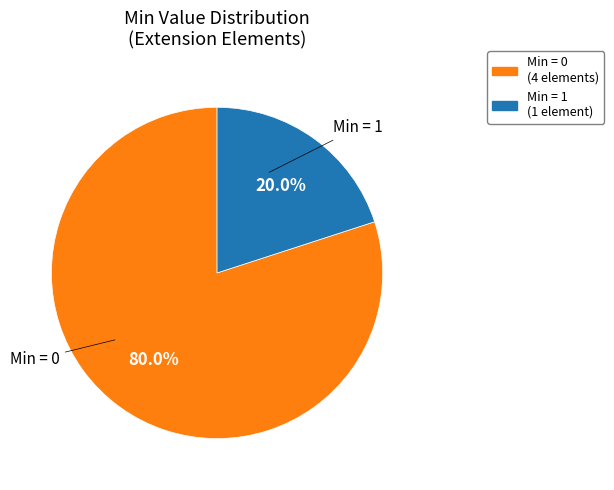

Does any single category account for the majority?

Yes